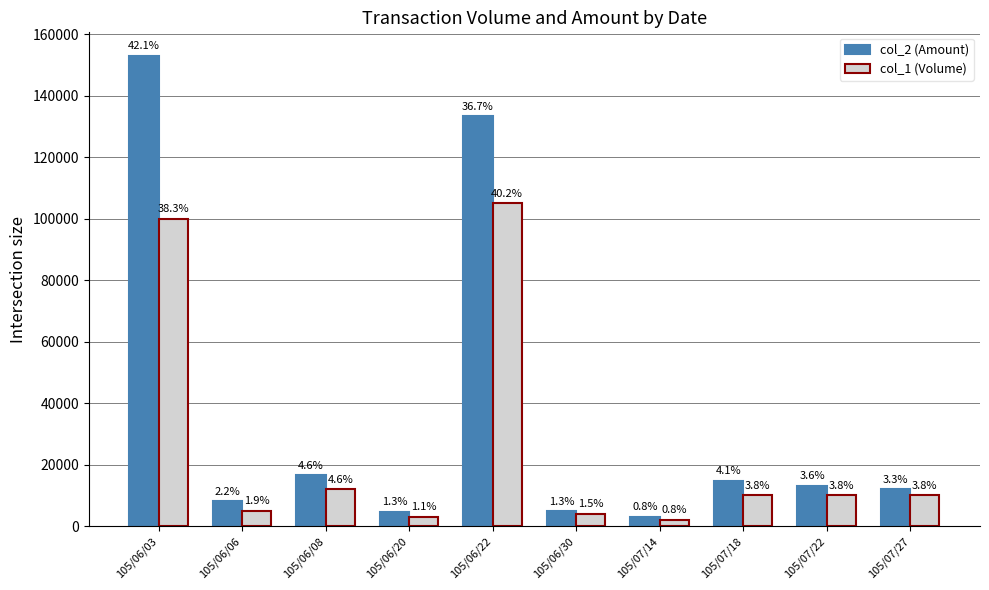

What are all the series names shown in the legend?

col_2 (Amount), col_1 (Volume)